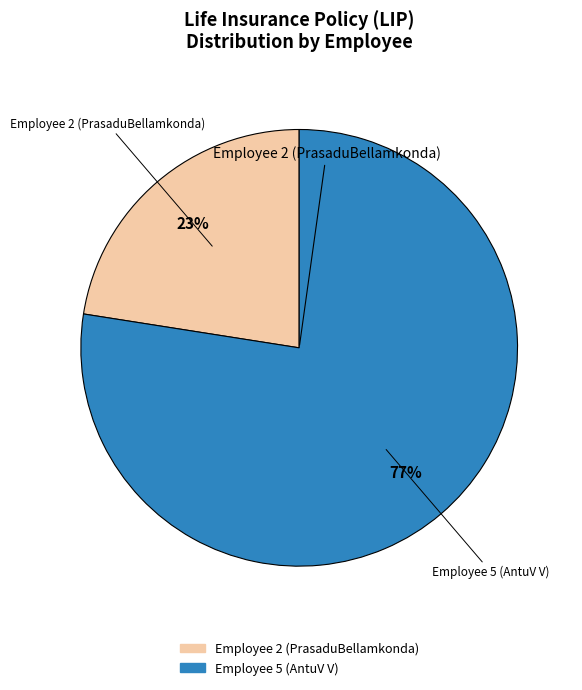

Is there any slice that represents more than half of the pie?

Yes